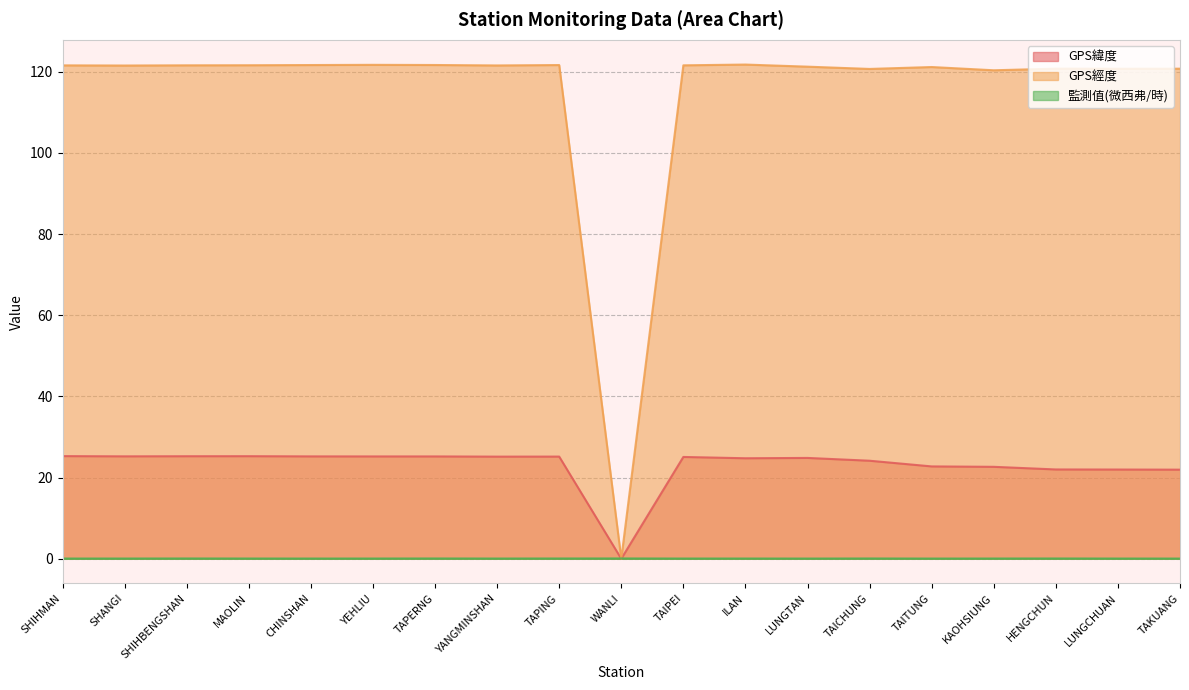

Is it true that GPS經度 equals 121.5 at SHANGI?

True